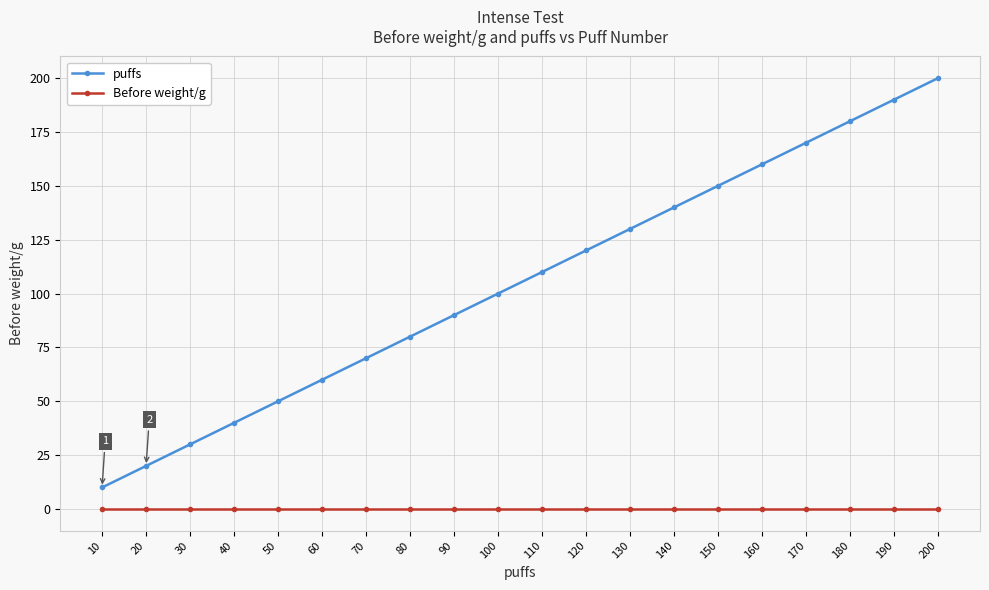

True or false: Before weight/g and puffs intersect in this chart.

False